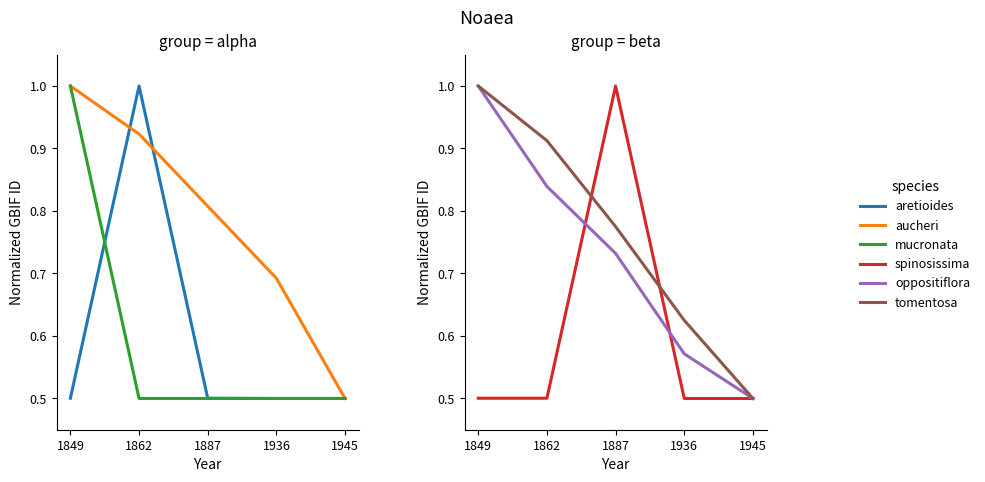

Which series has the largest range (max minus min)?

aretioides